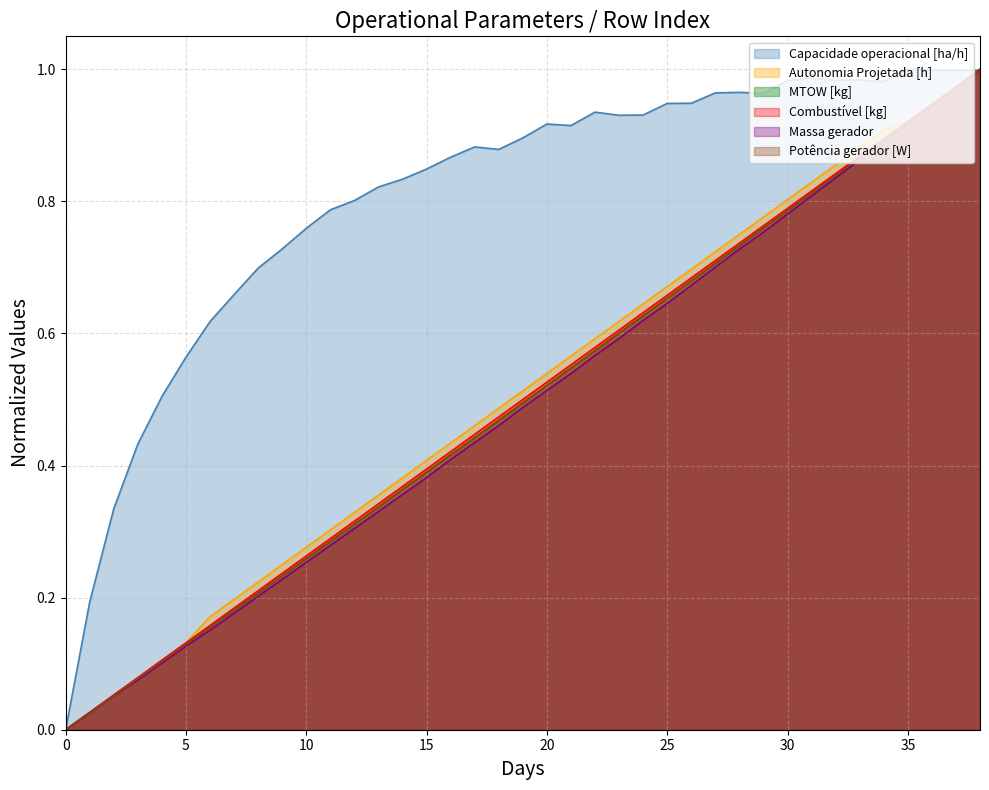

Which series changed the most between 36 and 38?

Massa gerador